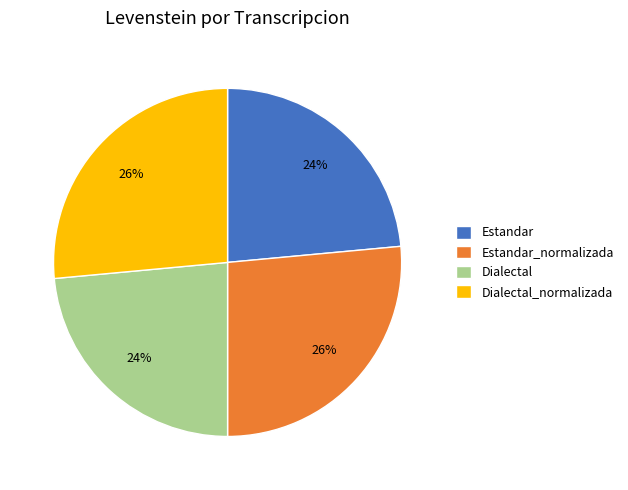

Count the number of slices in the pie.

4